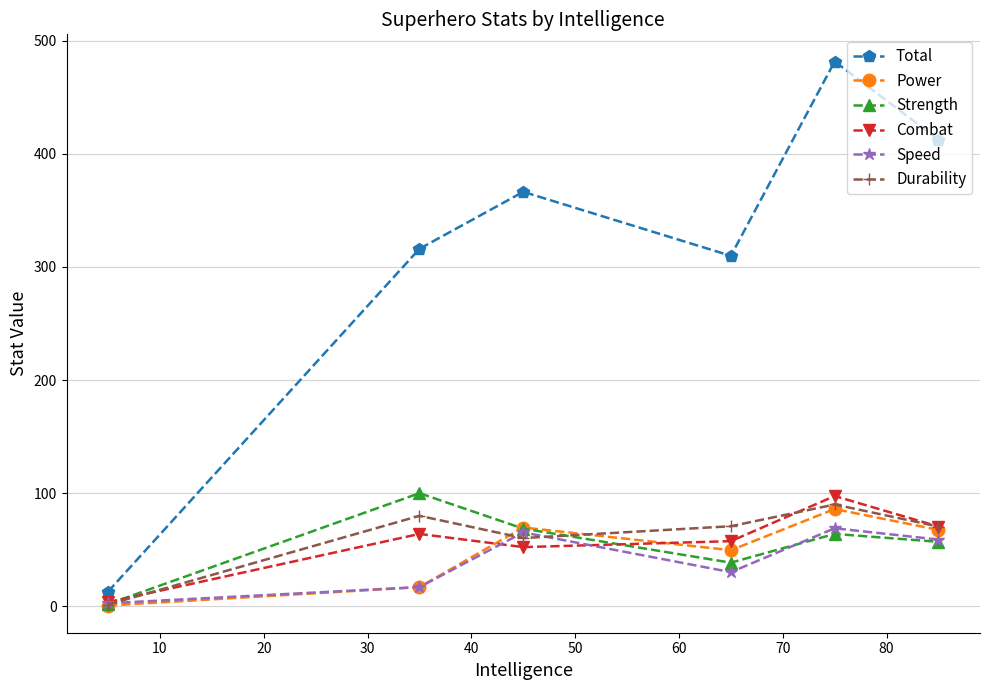

At how many categories does at least one series exceed 246?

5